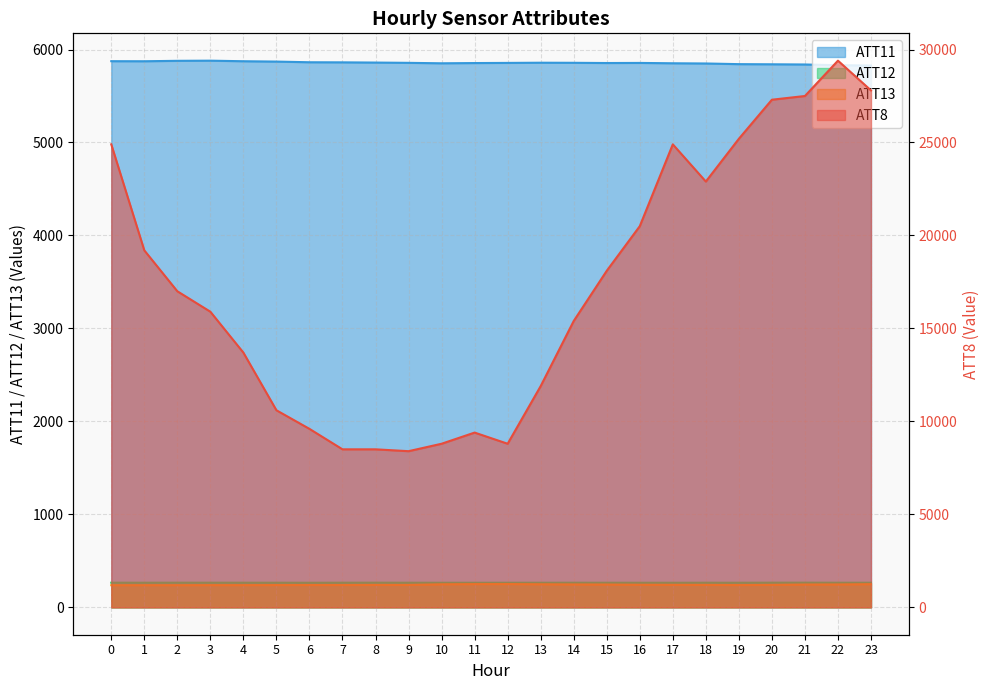

What is the difference between the ATT13 values at 6 and 2?

1.8